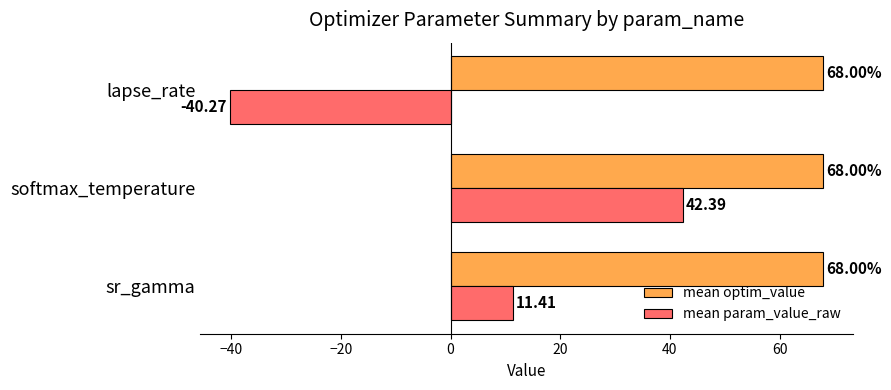

What is the greatest value displayed?

68.0